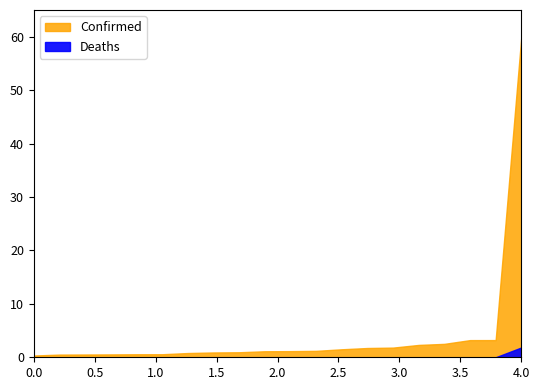

The value of Deaths at Guangxi is 166. True or false?

False